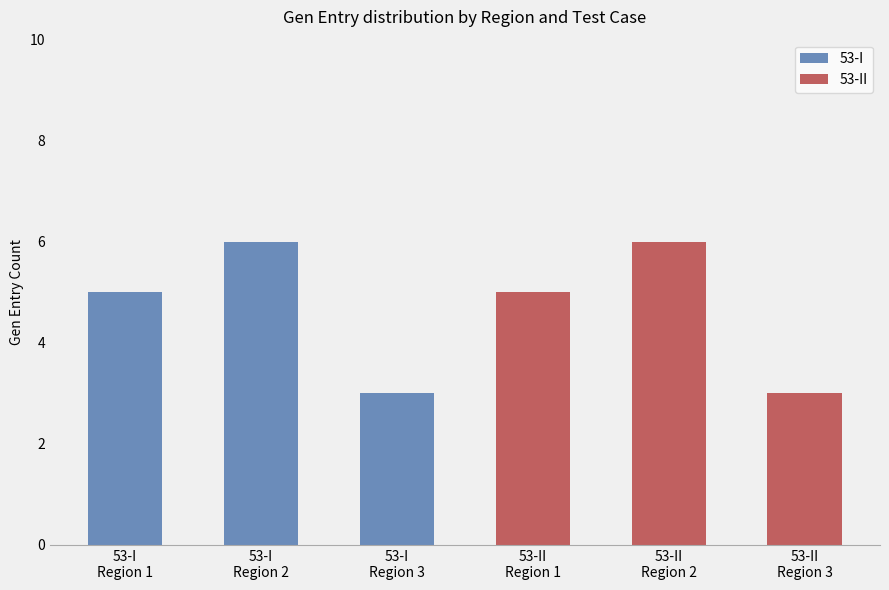

What is the minimum value shown in the chart?

3